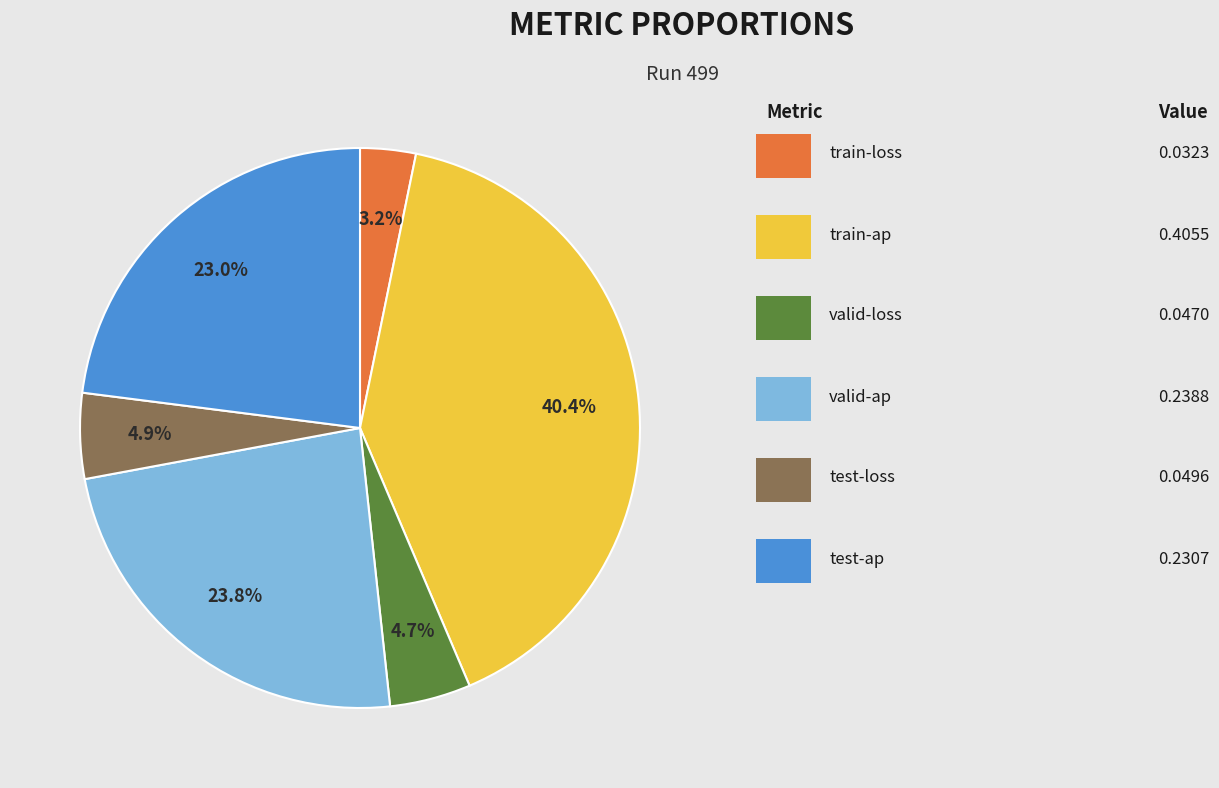

How many slices are in this pie chart?

6